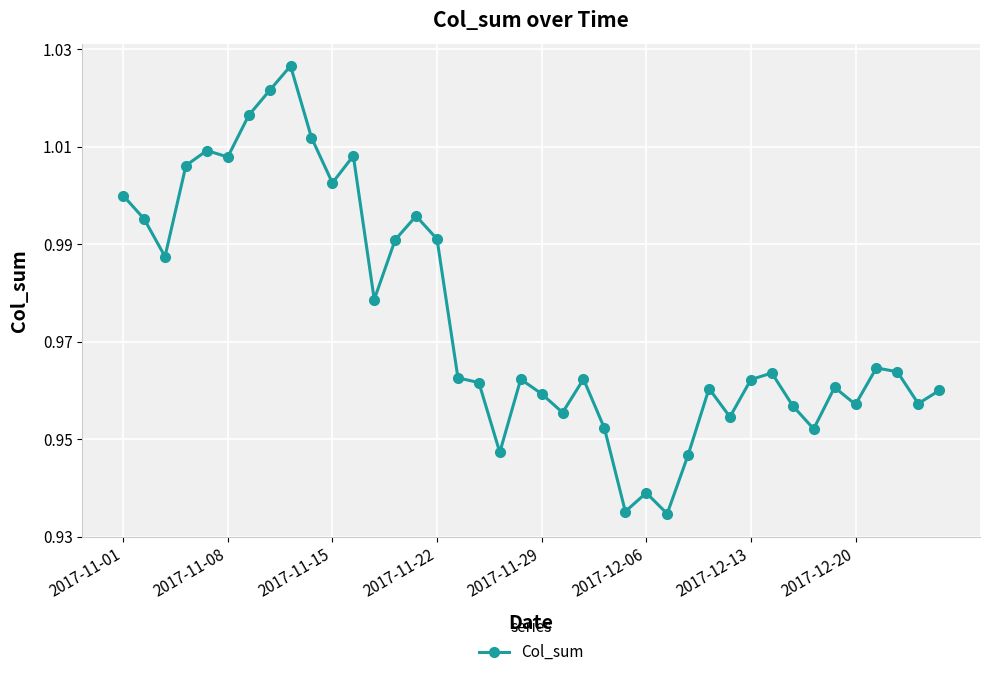

Does the chart display data point markers on the line(s)?

Yes